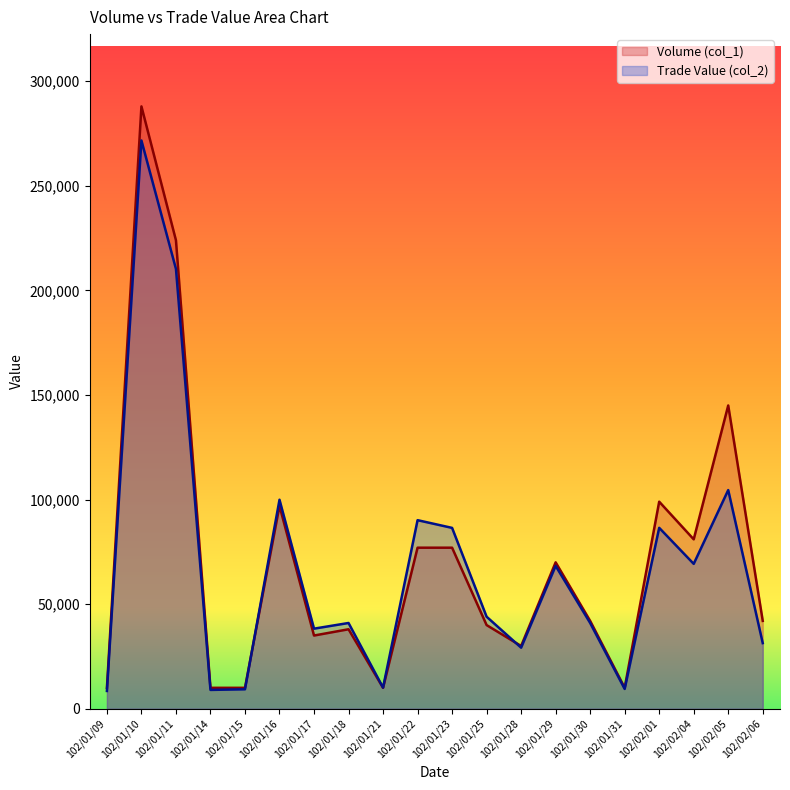

What is the difference between the Volume (col_1) values at 102/01/31 and 102/02/05?

135000